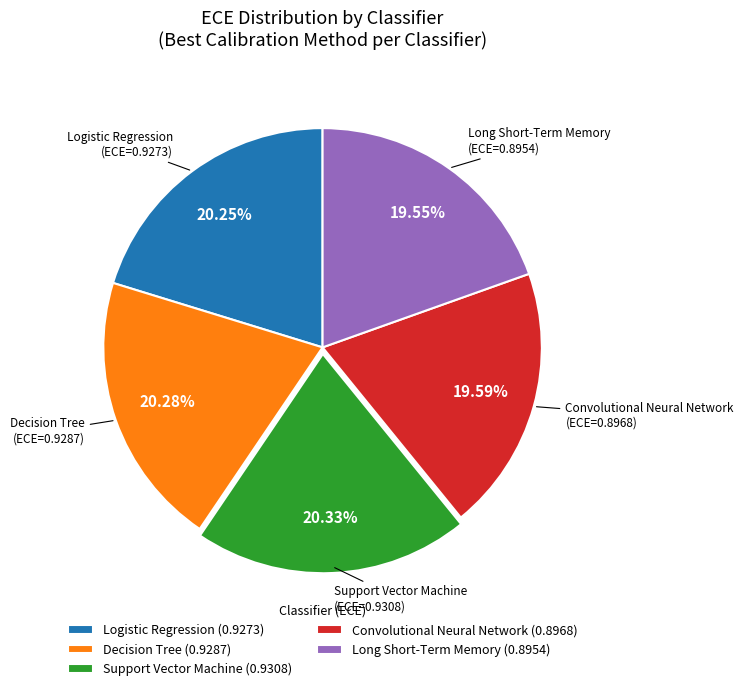

To the nearest percent, what is the difference between the Decision Tree and Long Short-Term Memory slice percentages?

1%